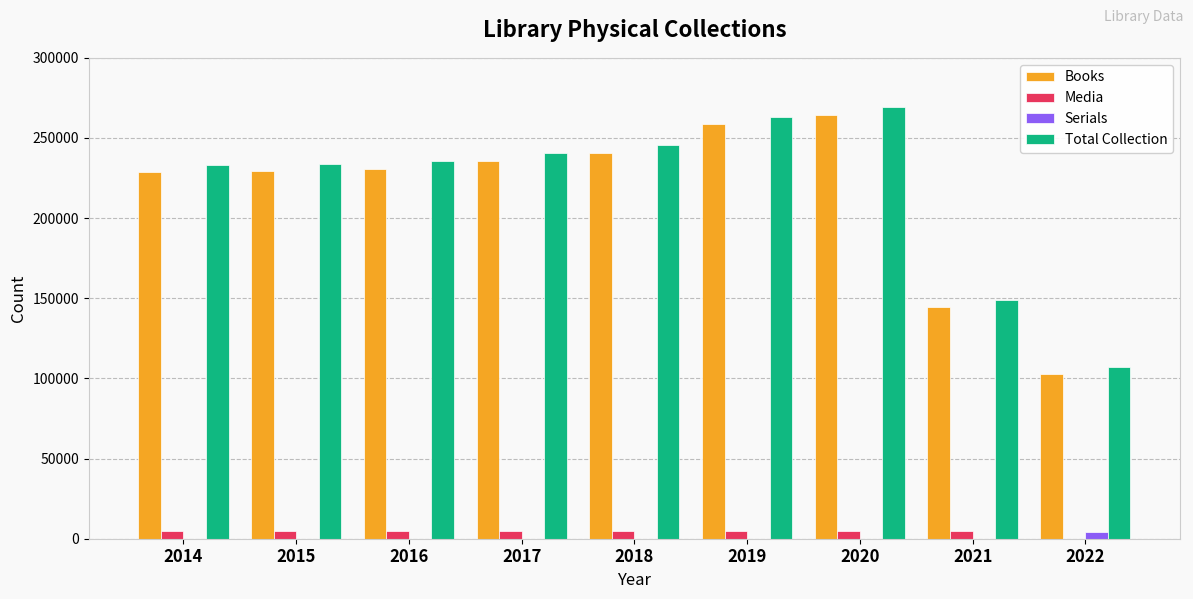

Is it true that Serials equals 0 at 2020?

True